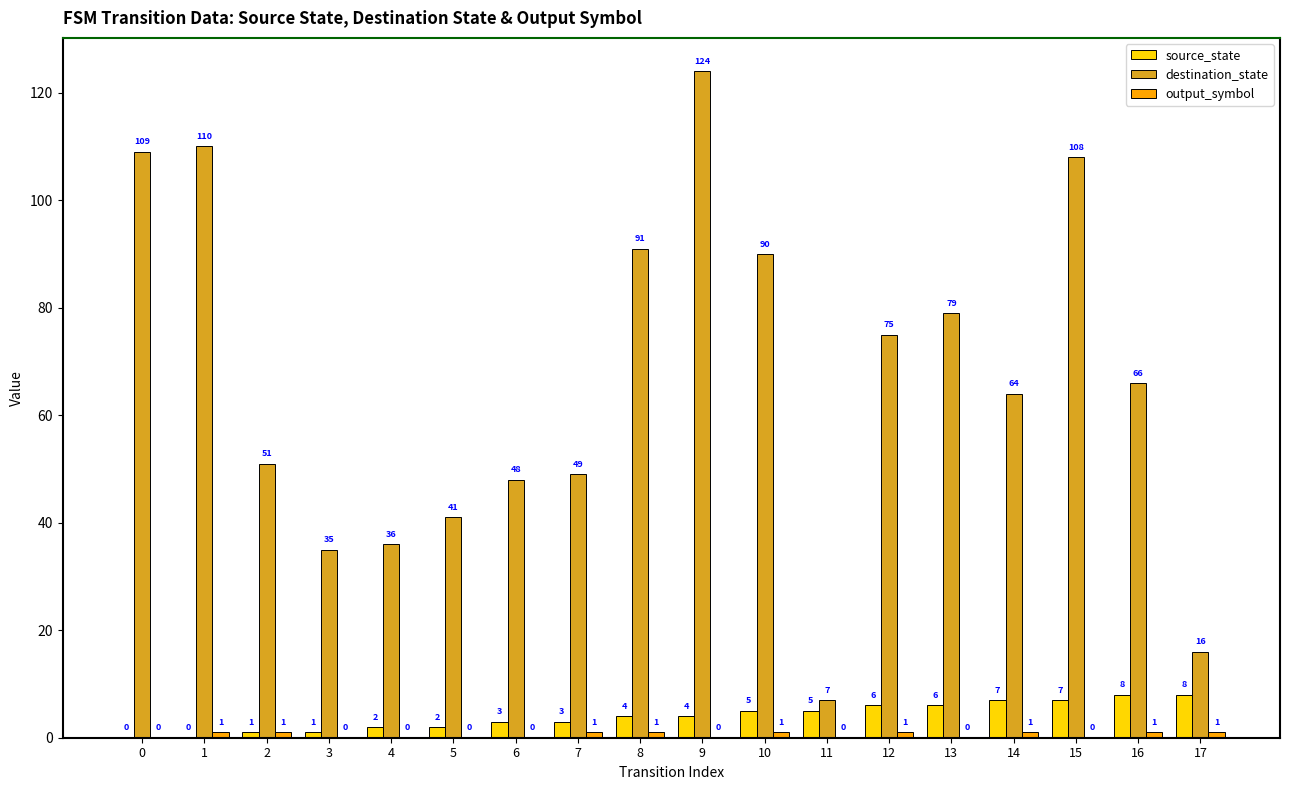

How many source_state values are between 2 and 6?

10